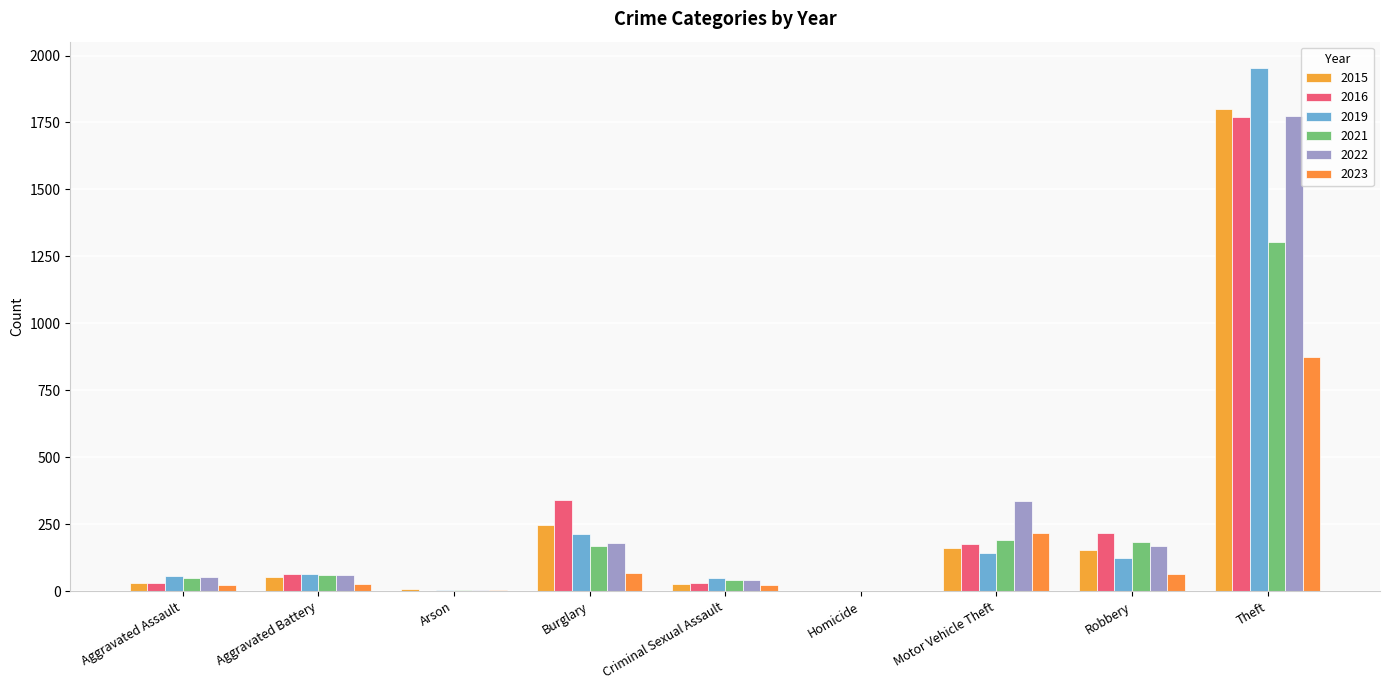

What is the total value across all series at Burglary?

1216